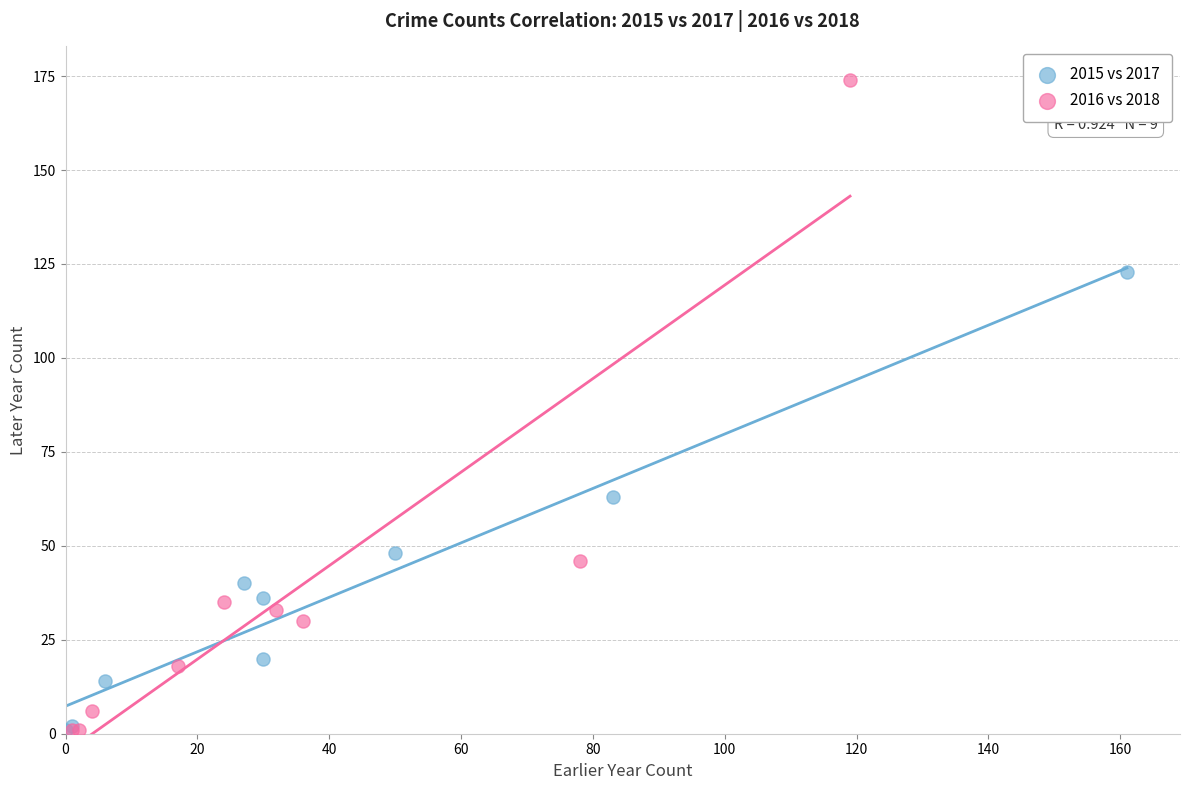

Which series has the largest Y range (max minus min)?

2016 vs 2018